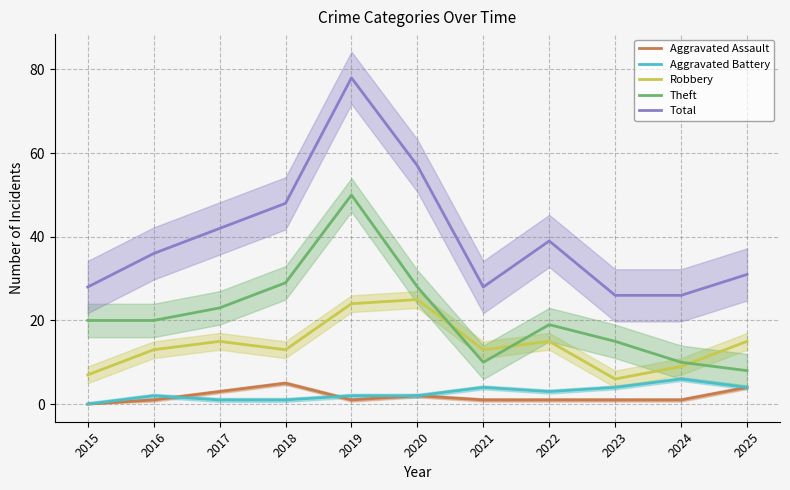

What are all the series names shown in the legend?

Aggravated Assault, Aggravated Battery, Robbery, Theft, Total